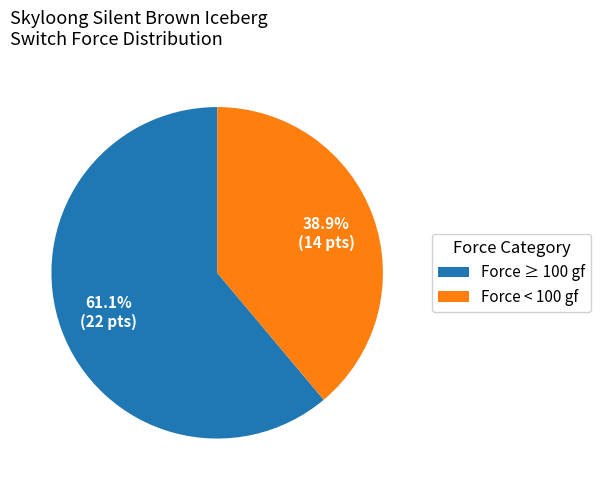

Rank the categories by value from lowest to highest.

Force < 100 gf, Force ≥ 100 gf